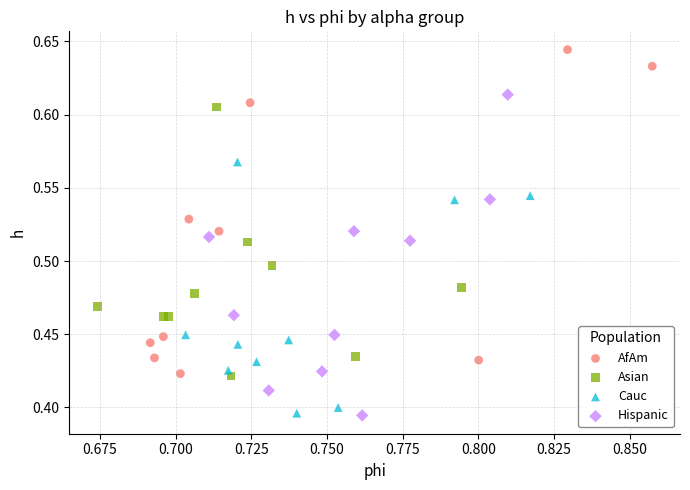

Which series contains the highest Y value?

AfAm